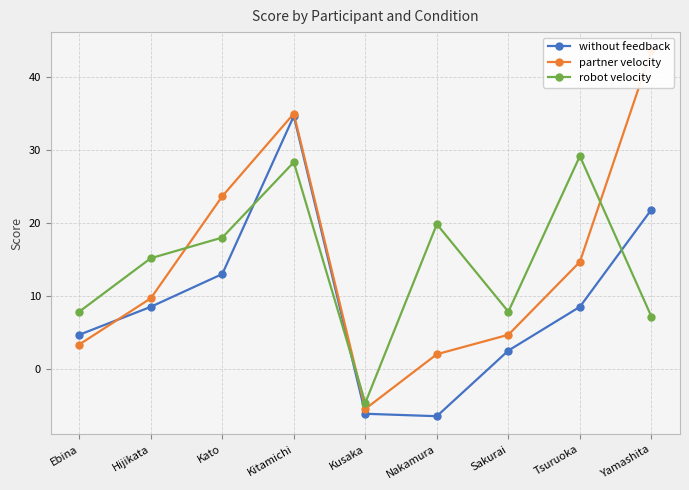

Is the value of robot velocity at Sakurai greater than the value of without feedback at Kusaka?

Yes